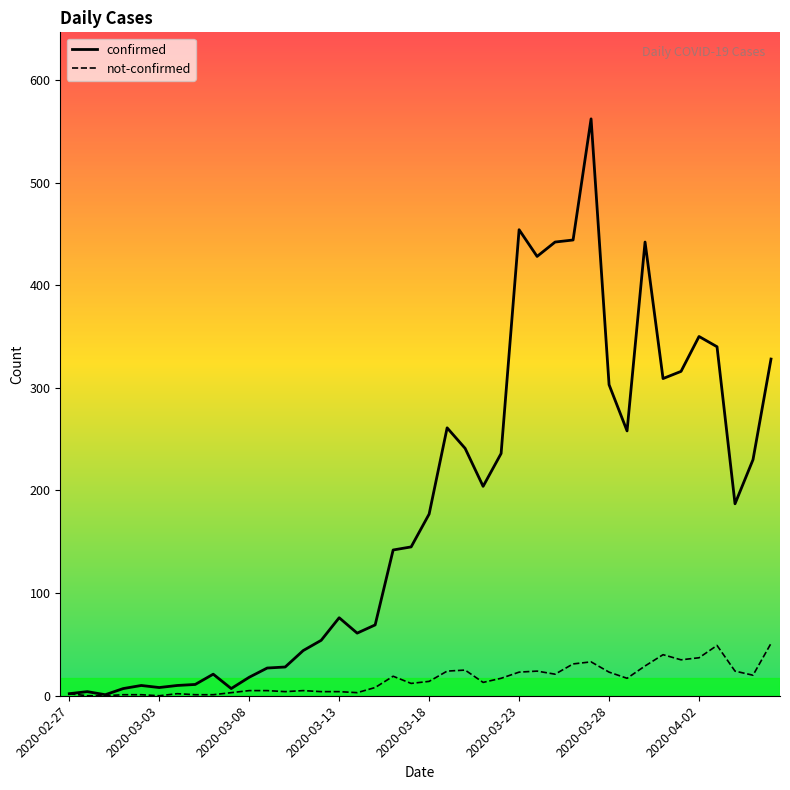

List the series in order of their peak value, lowest first.

not-confirmed, confirmed